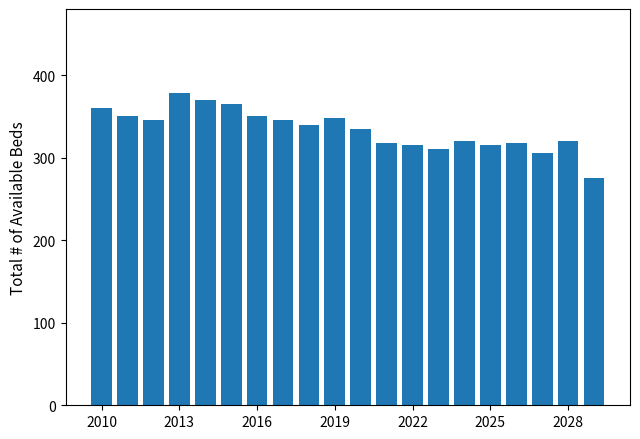

What is the greatest value displayed?

378